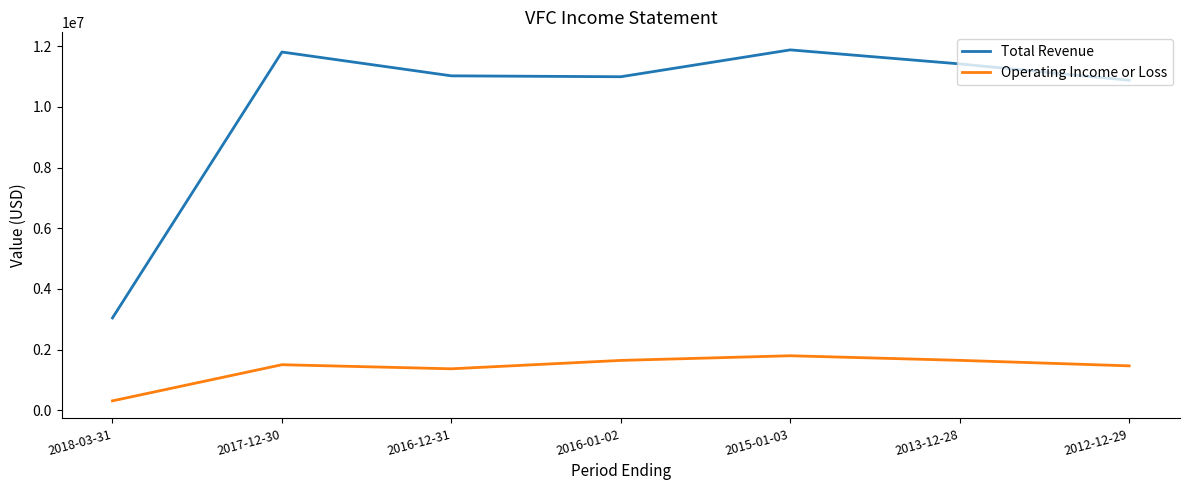

What is the total value across all series at 2016-01-02?

12641200